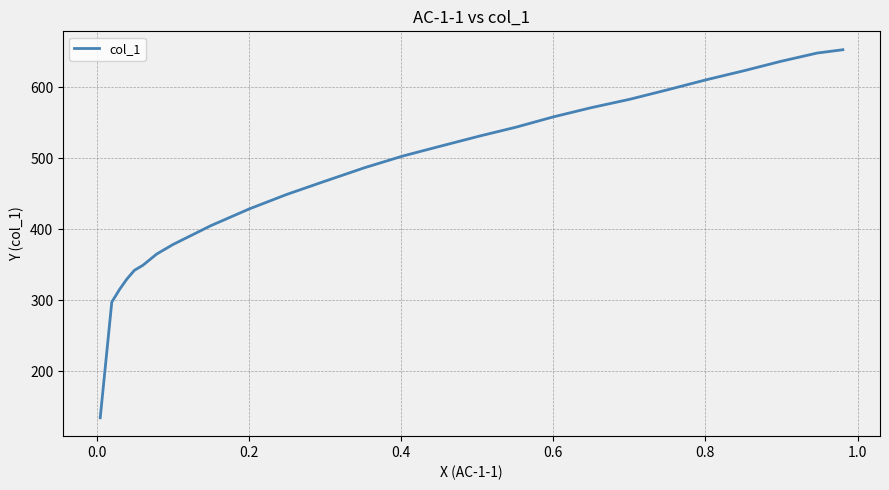

What is the difference between the maximum and minimum values?

518.7